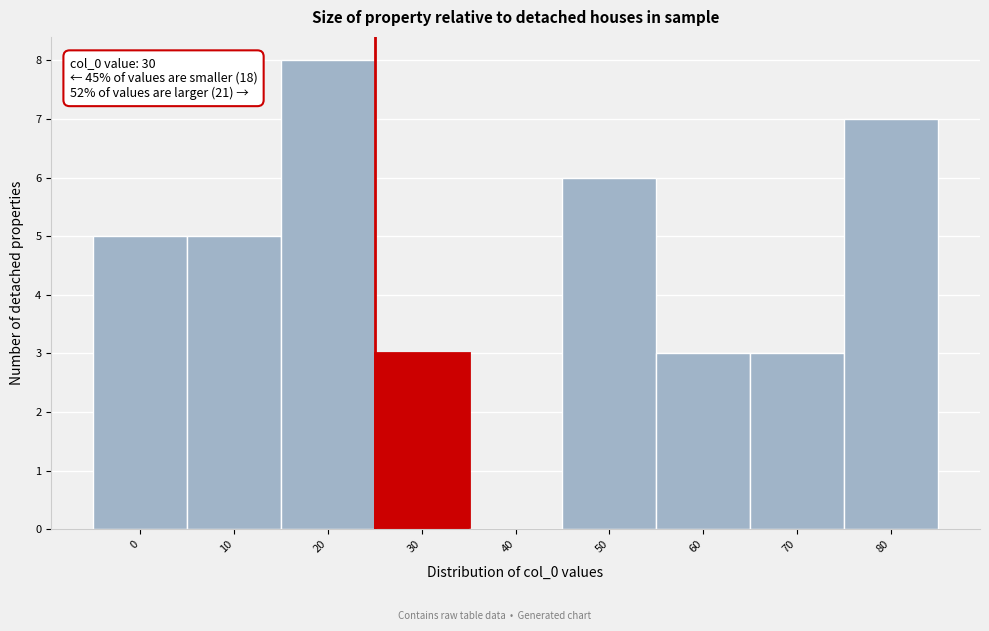

Reading left to right, transcribe all the data shown in this chart.

0=5	10=5	20=8	30=3	40=0	50=6	60=3	70=3	80=7